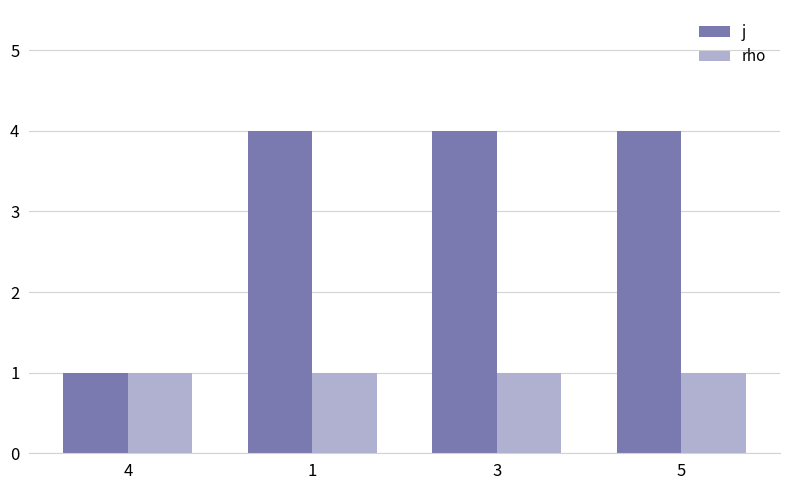

What is the maximum value shown in the chart?

4